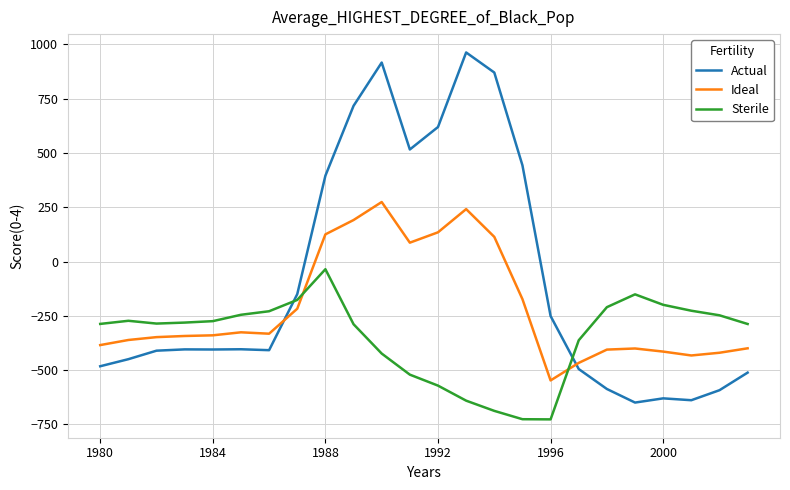

Which series has the largest range (max minus min)?

Actual